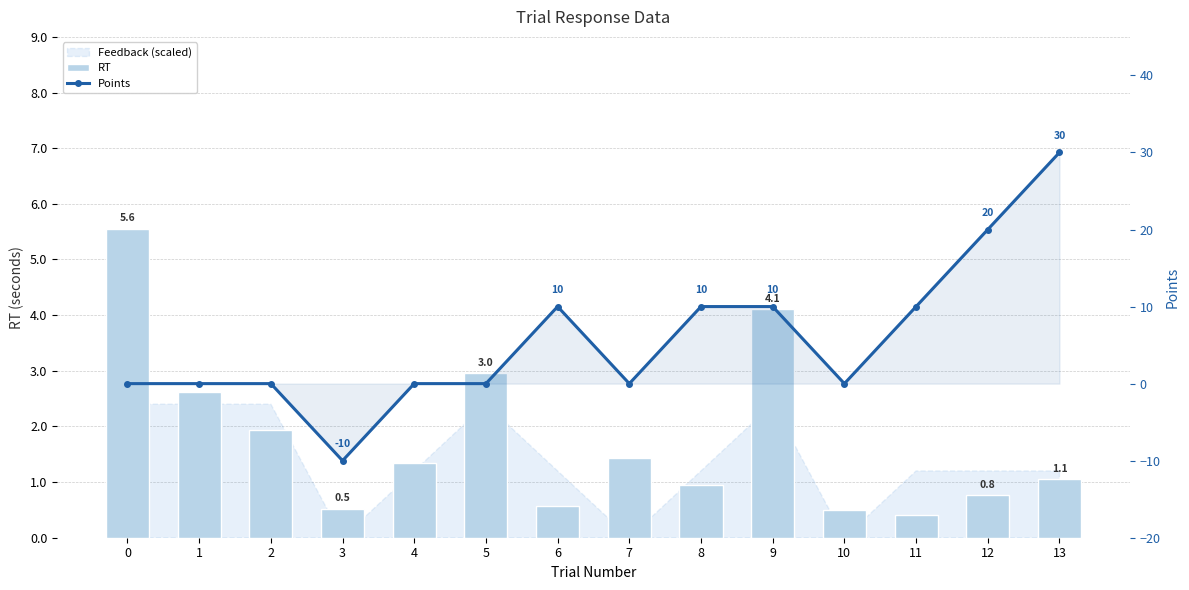

Which series has the widest spread of values?

Points